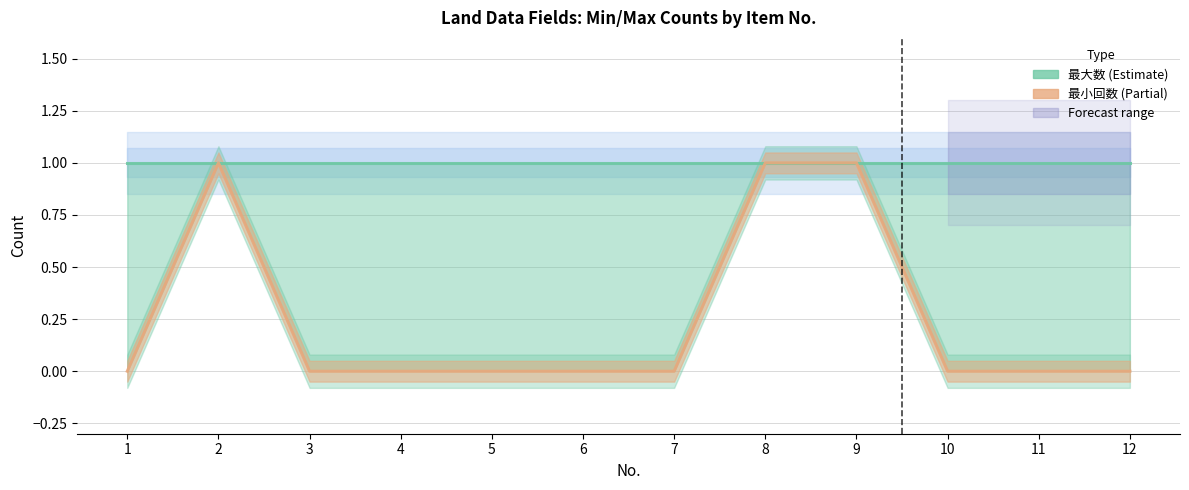

Between 2 and 12, which series saw the biggest shift?

最小回数